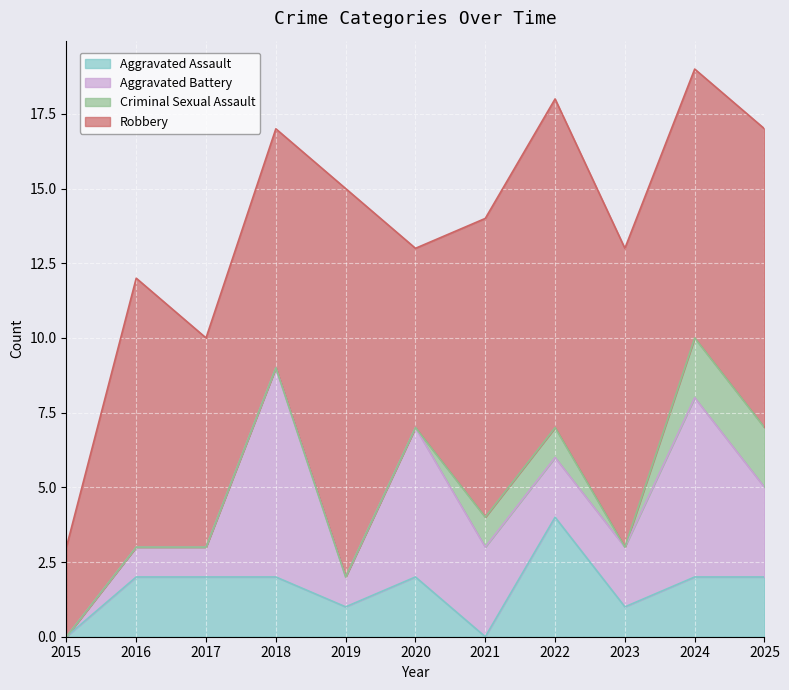

The value of Aggravated Assault at 2019 is 2. True or false?

False